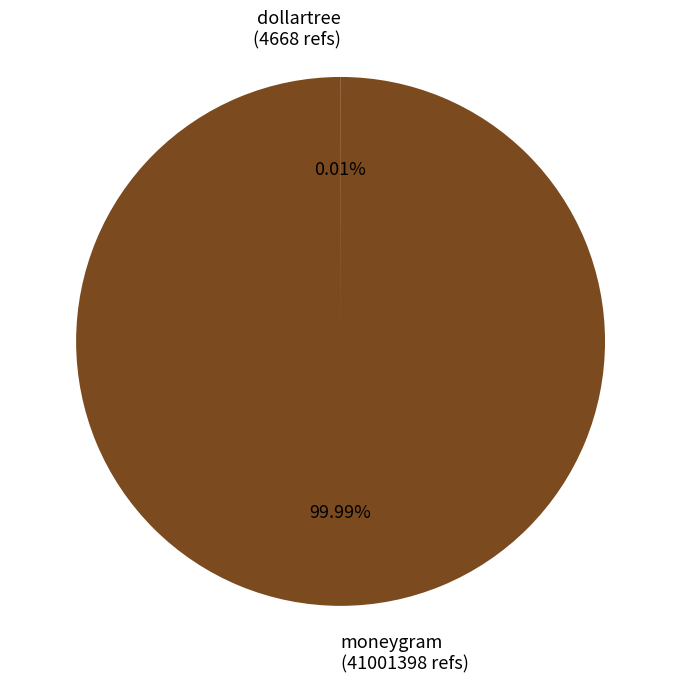

Which slice is the largest?

moneygram